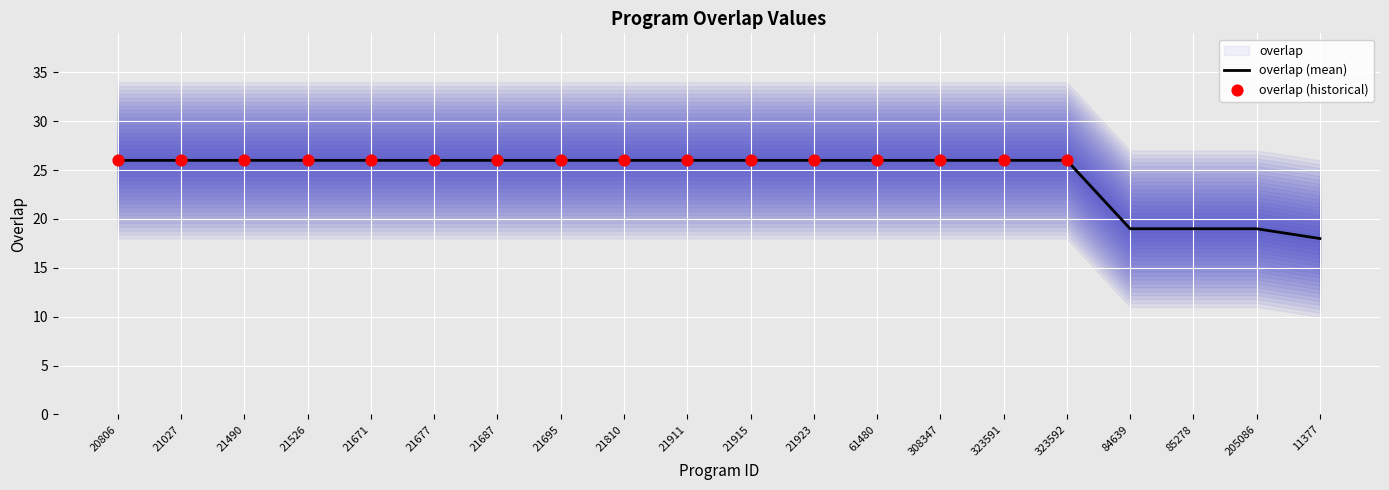

What is the change in value from 21490 to 11377?

-8